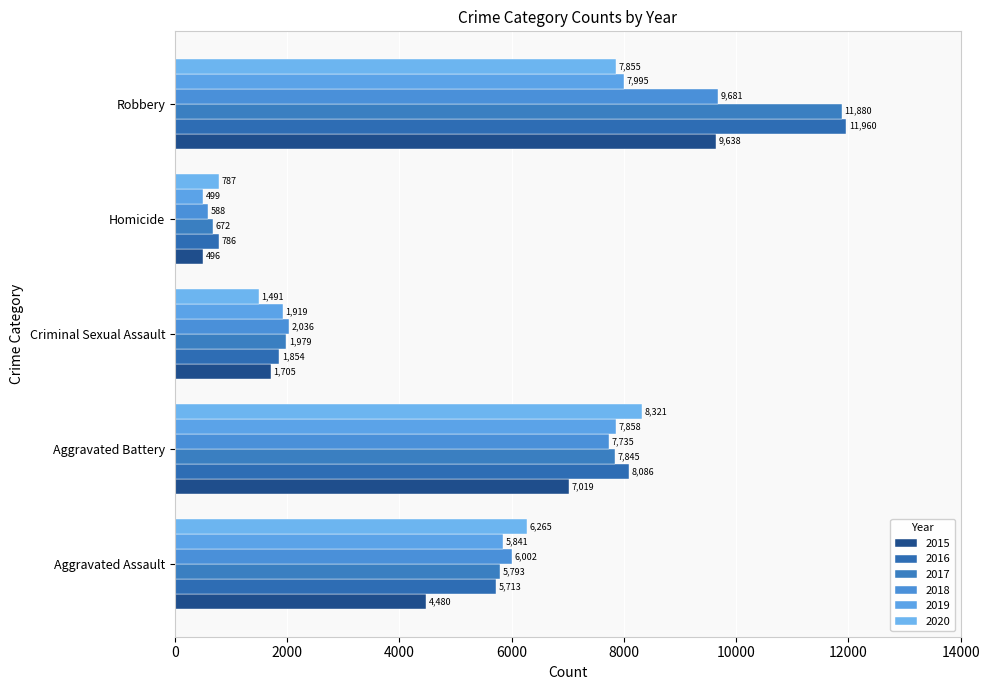

What are all the series names shown in the legend?

2015, 2016, 2017, 2018, 2019, 2020